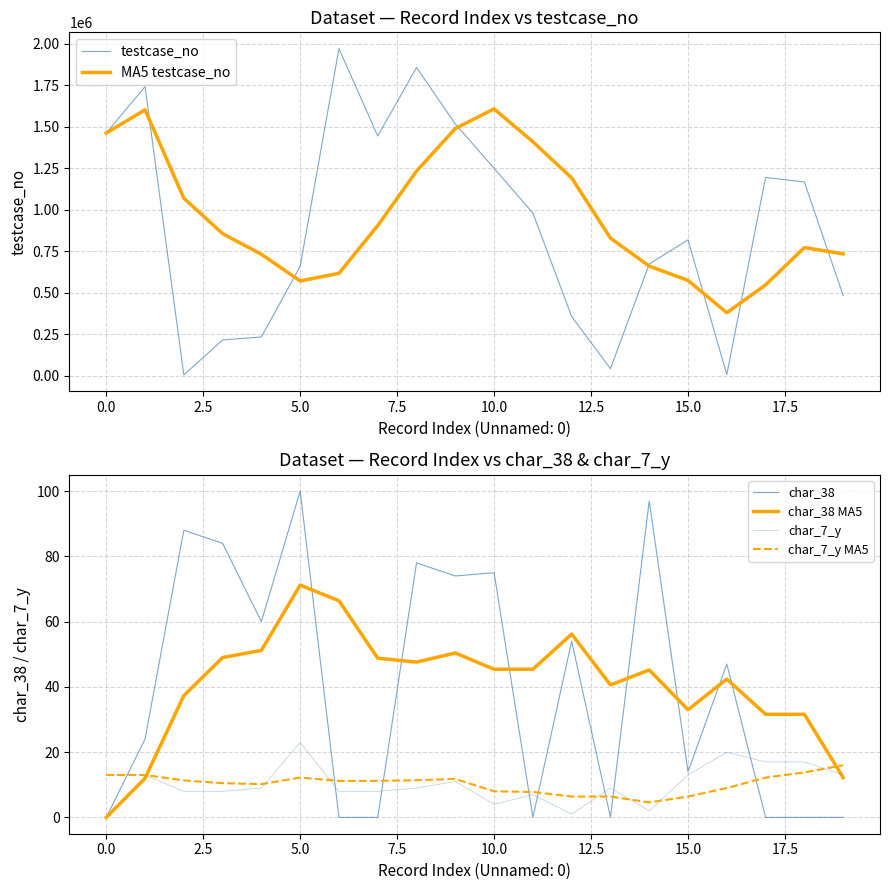

What is the minimum value for MA5 testcase_no?

380086.0